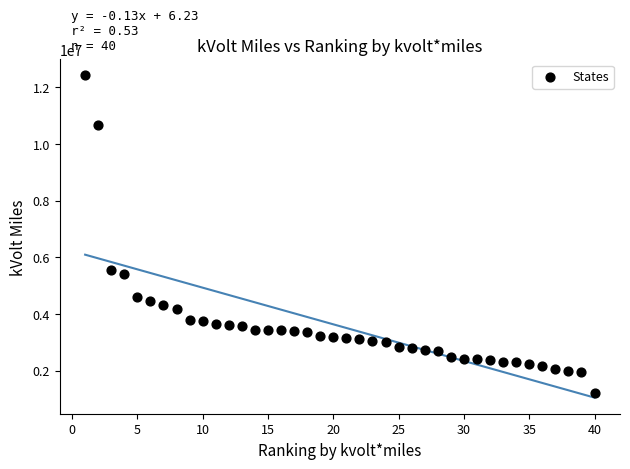

What Y value in the scatter plot is closest to 6819751?

5571799.0